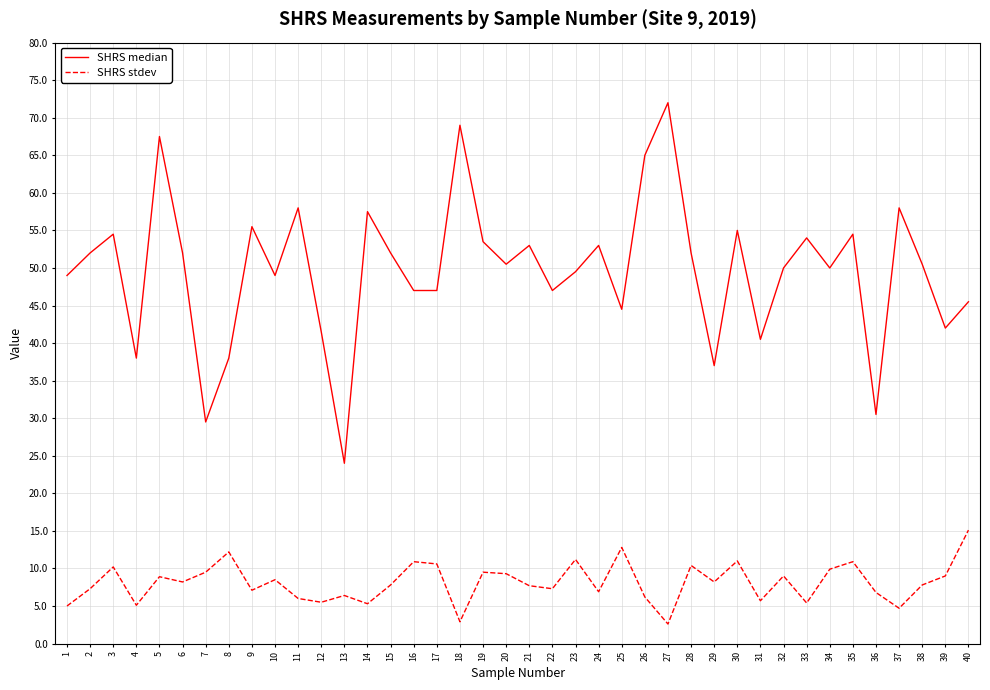

Rank the series by their average value, from lowest to highest.

SHRS stdev, SHRS median